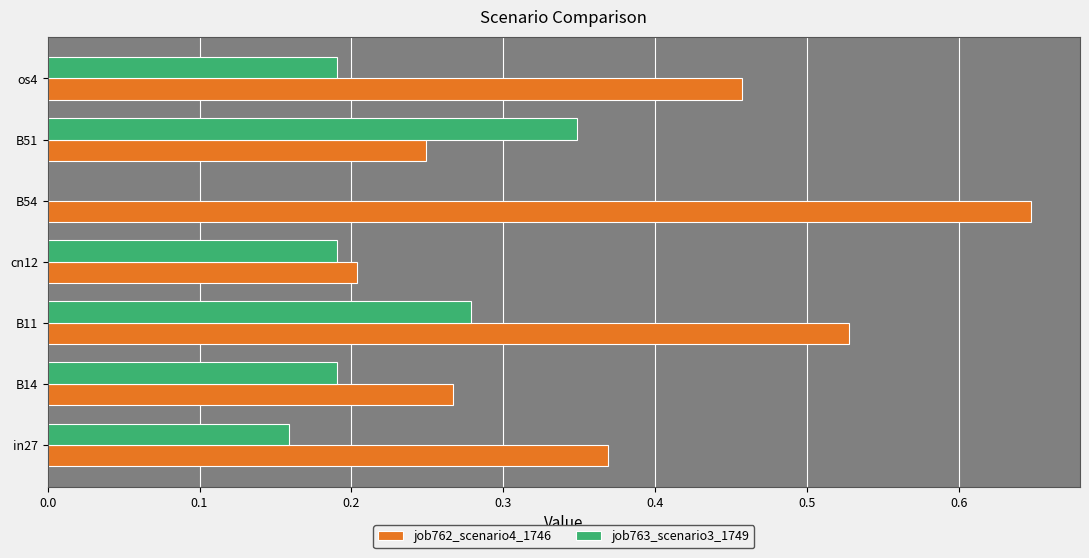

How many distinct data groups are displayed?

2